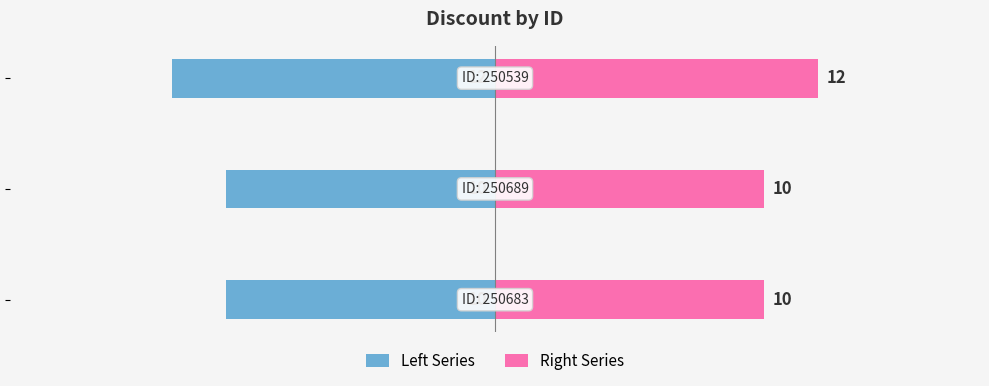

List the series in order of their overall mean, lowest first.

Left Series, Right Series